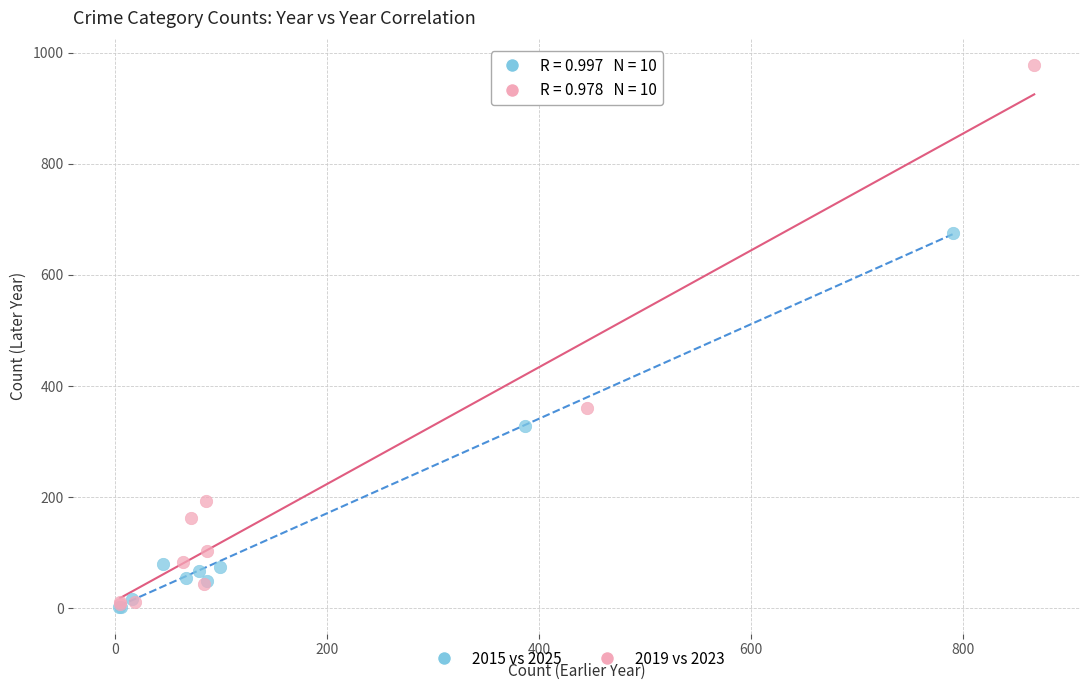

What are all the series names shown in the legend?

2015 vs 2025, 2019 vs 2023